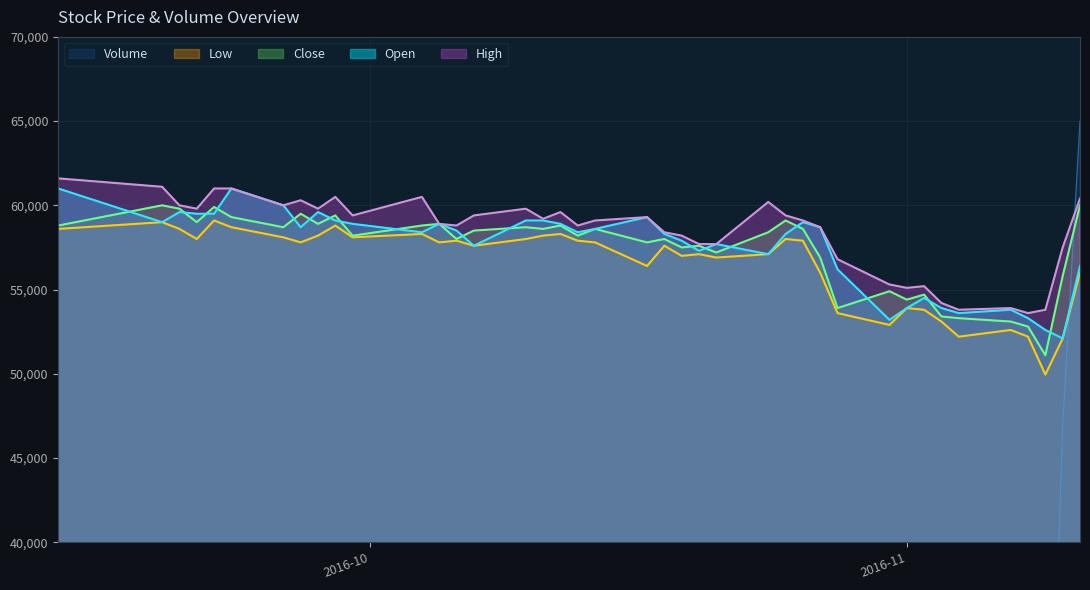

True or false: High and Low cross at least once.

False